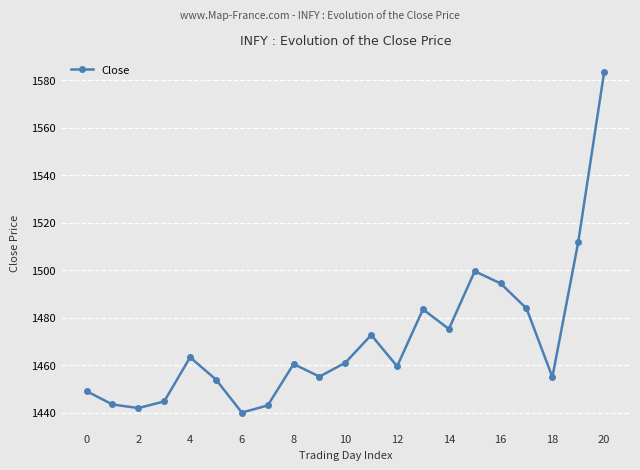

What is the greatest value displayed?

1583.5